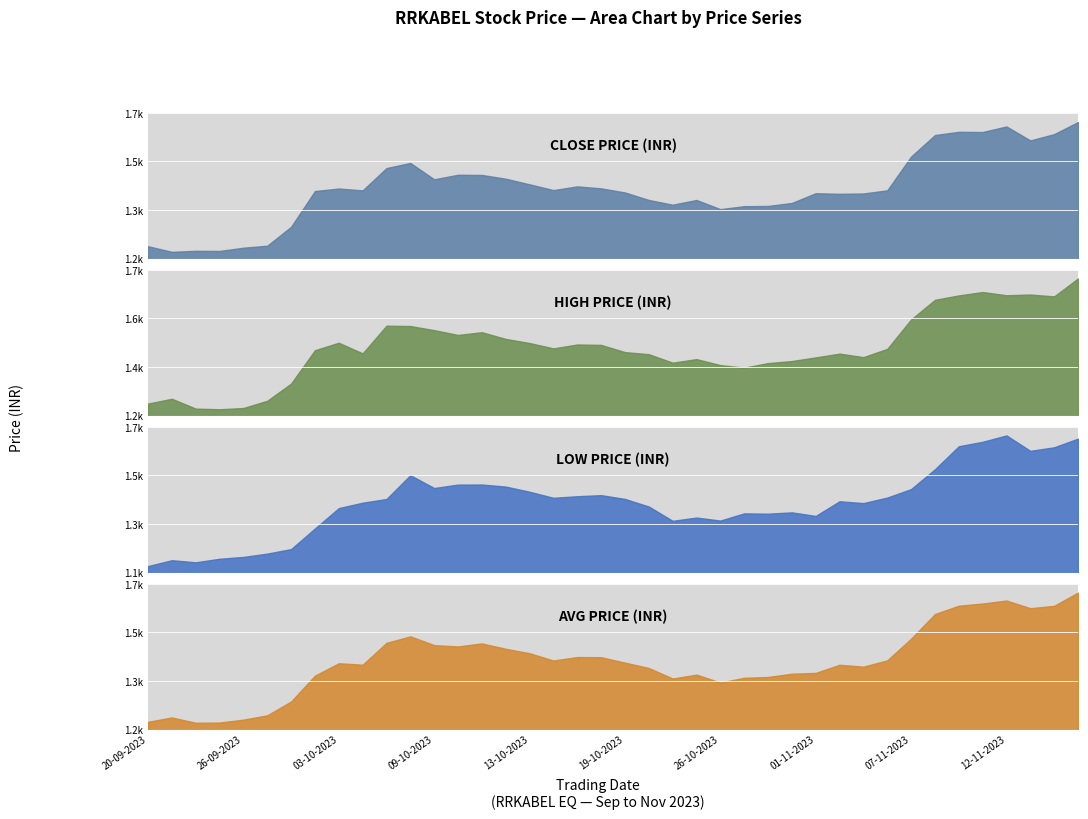

Is it true that HIGH_PRICE equals 2888.3 at 35?

False